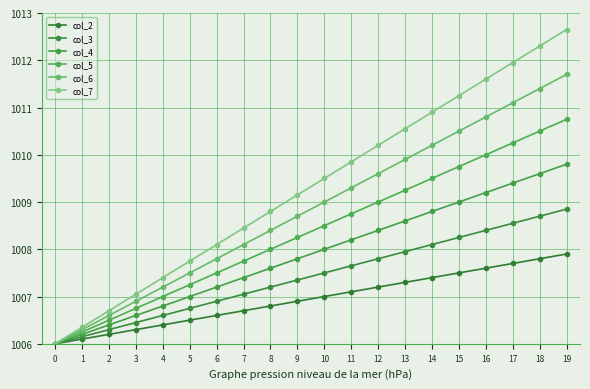

What is the difference between the col_6 values at 16 and 9?

2.1